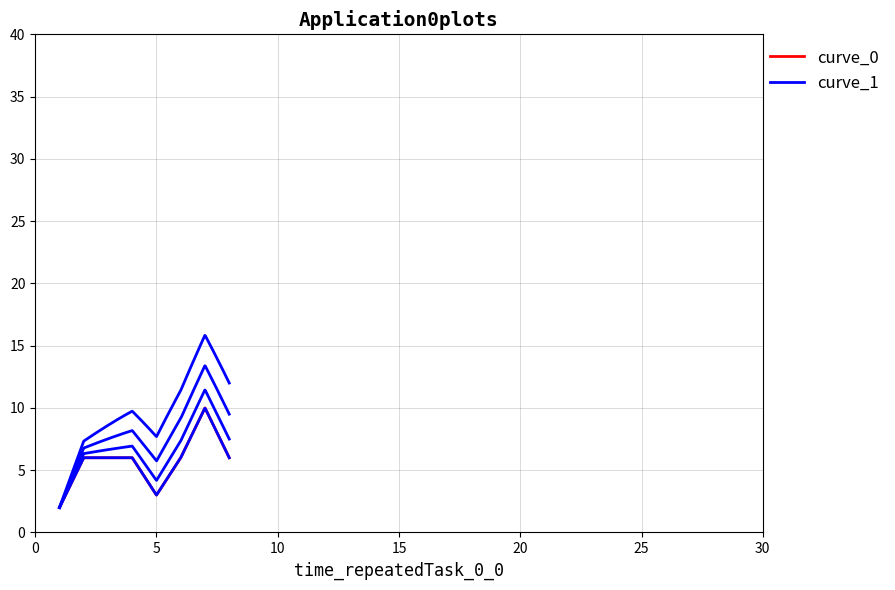

Is it true that the value at 2 is 6?

True